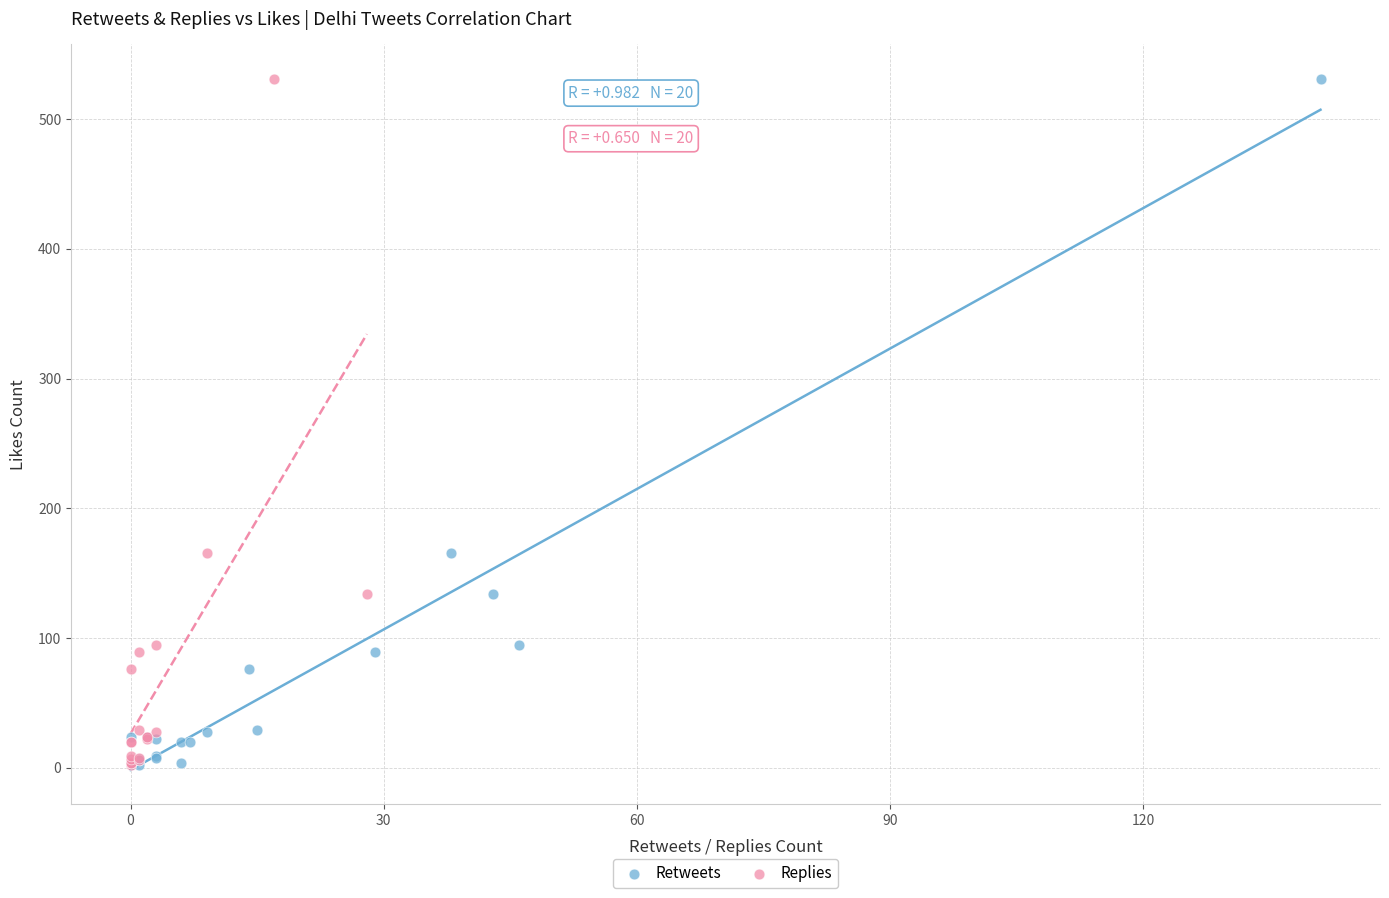

What are all the series names shown in the legend?

Retweets, Replies